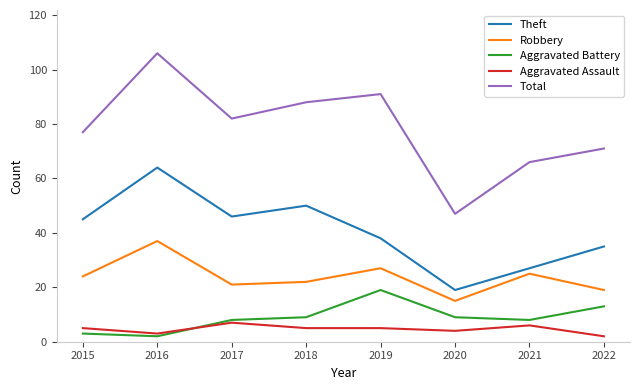

Does the chart have visible grid lines?

No